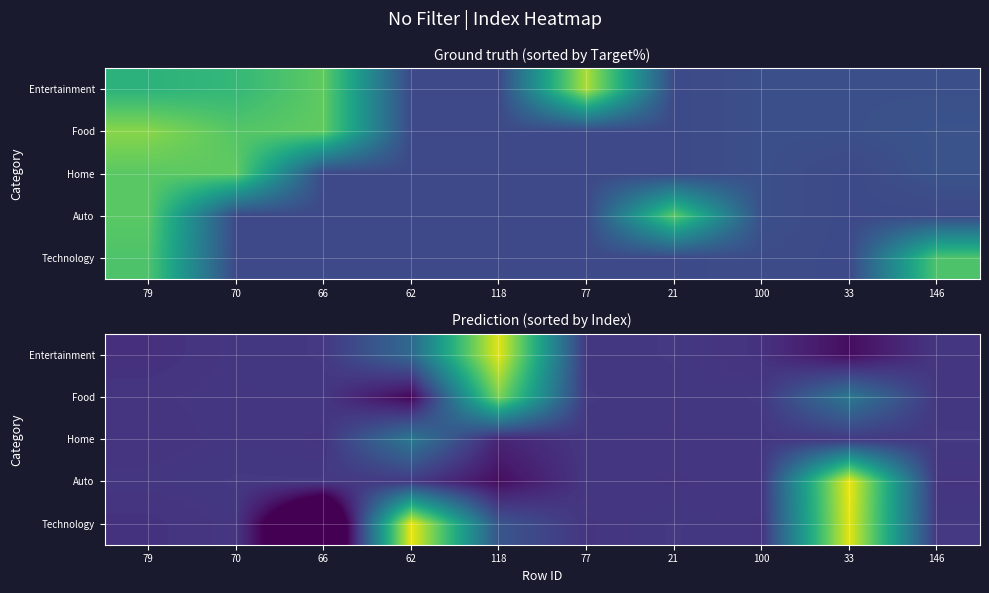

Which label corresponds to the largest value in the chart?

33